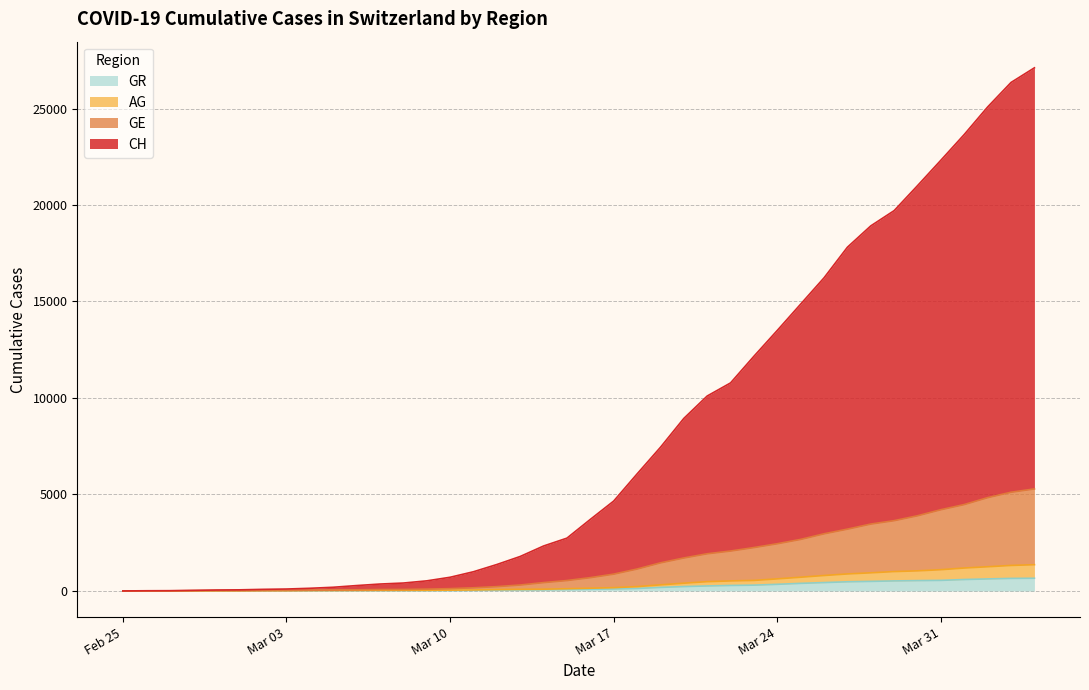

Does the chart display data point markers on the line(s)?

No